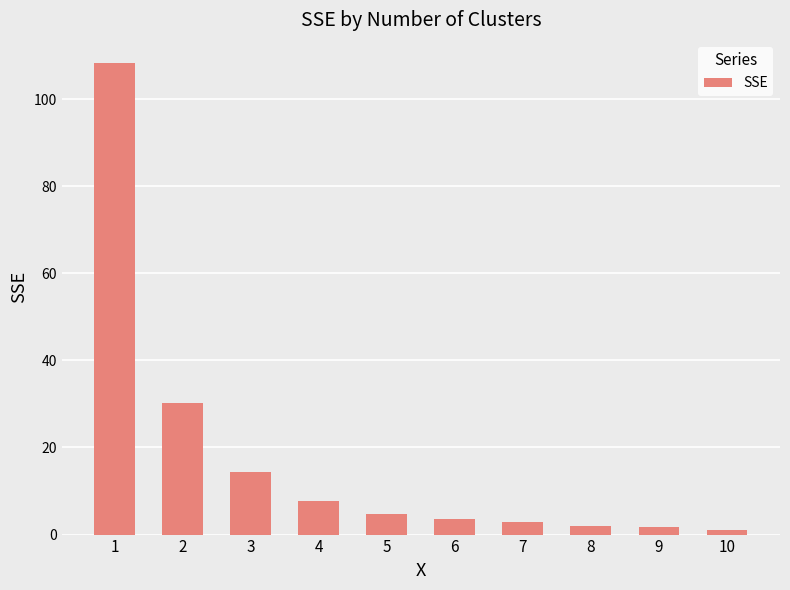

What is the smallest value displayed?

1.1